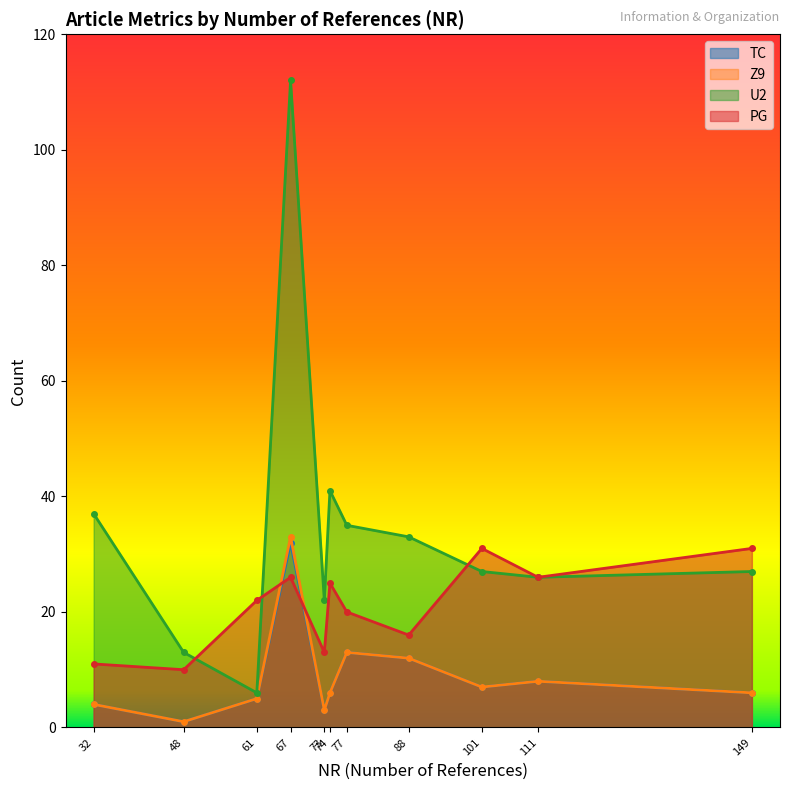

What are all the series names shown in the legend?

TC, Z9, U2, PG